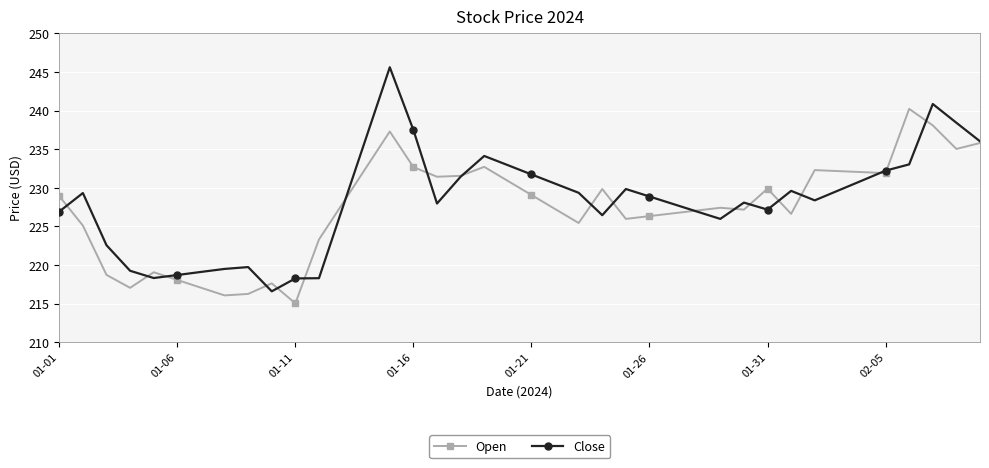

Rank the series by their maximum value, from highest to lowest.

Close, Open